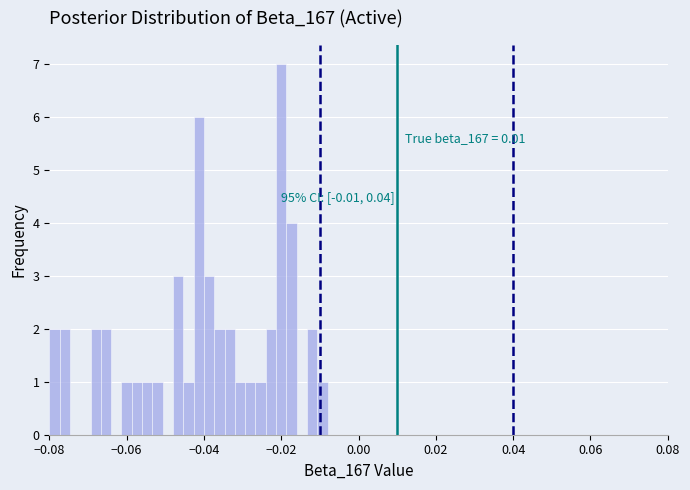

Read against the x-axis, roughly where is the centre of the tallest bar?

-0.020